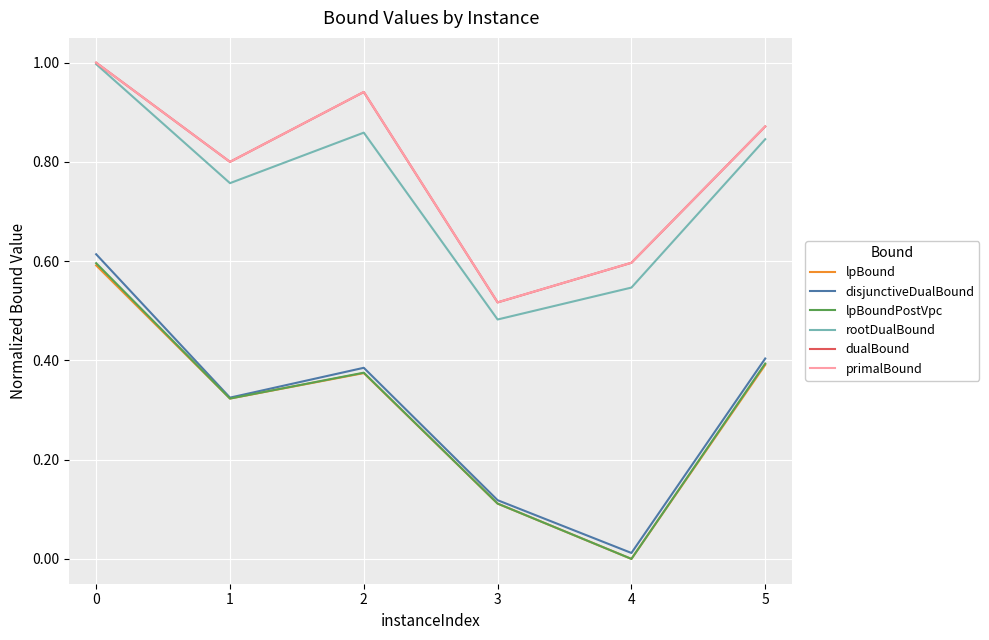

At which label is disjunctiveDualBound closest to 0?

4